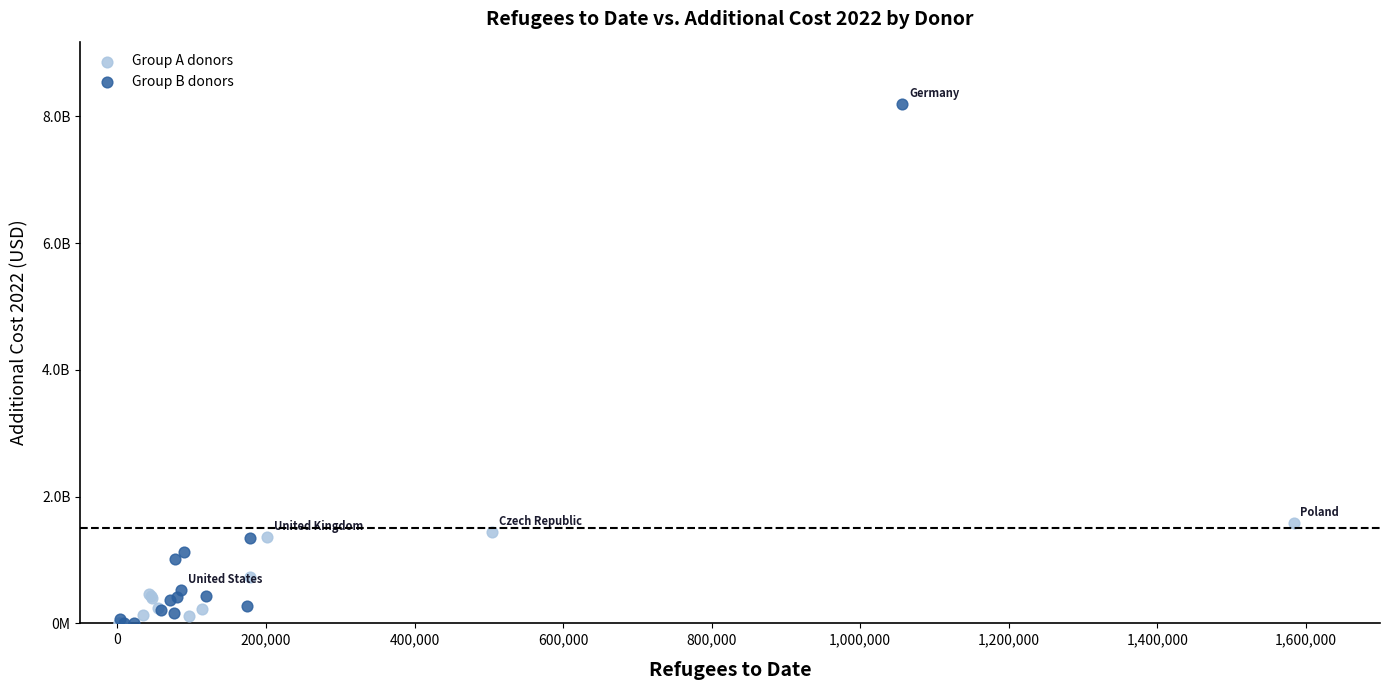

What are all the series names shown in the legend?

Group A donors, Group B donors